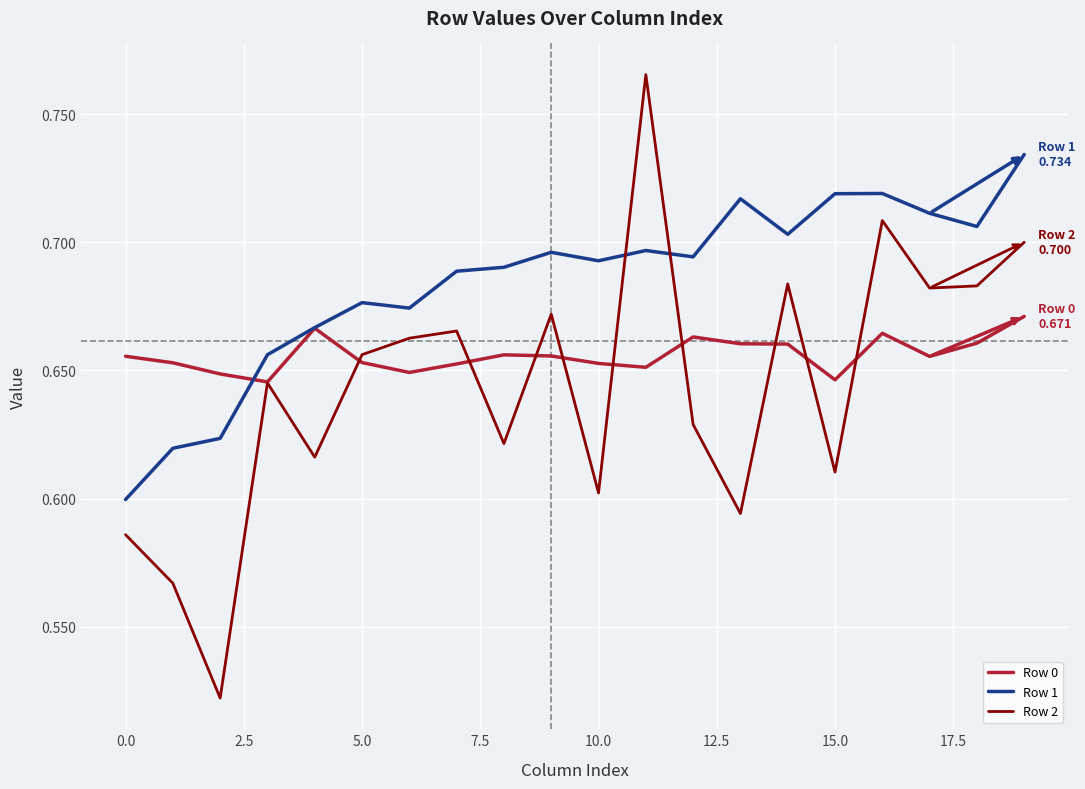

Which series has the largest range (max minus min)?

Row 2